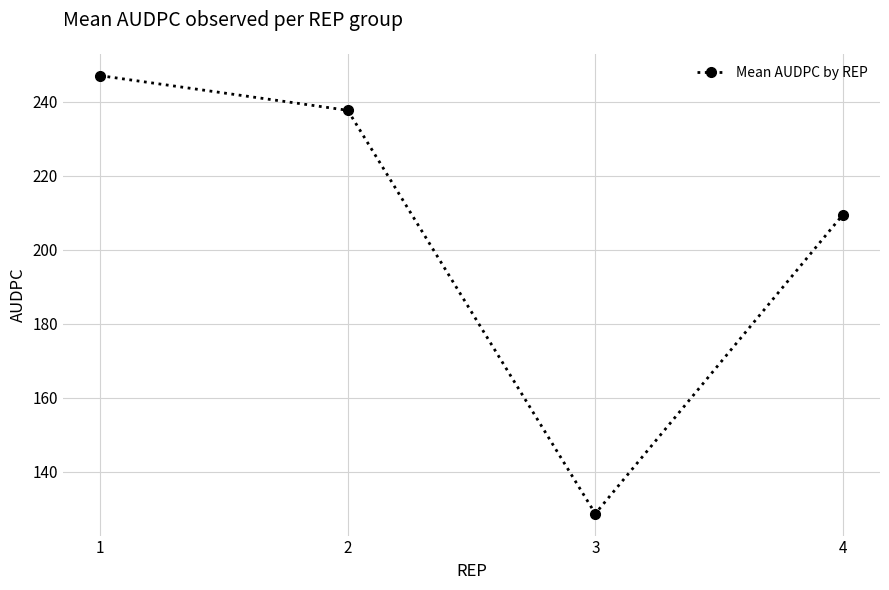

Reading right to left, what are all the values shown in this chart?

4=209.5	3=128.7	2=237.7	1=247.0